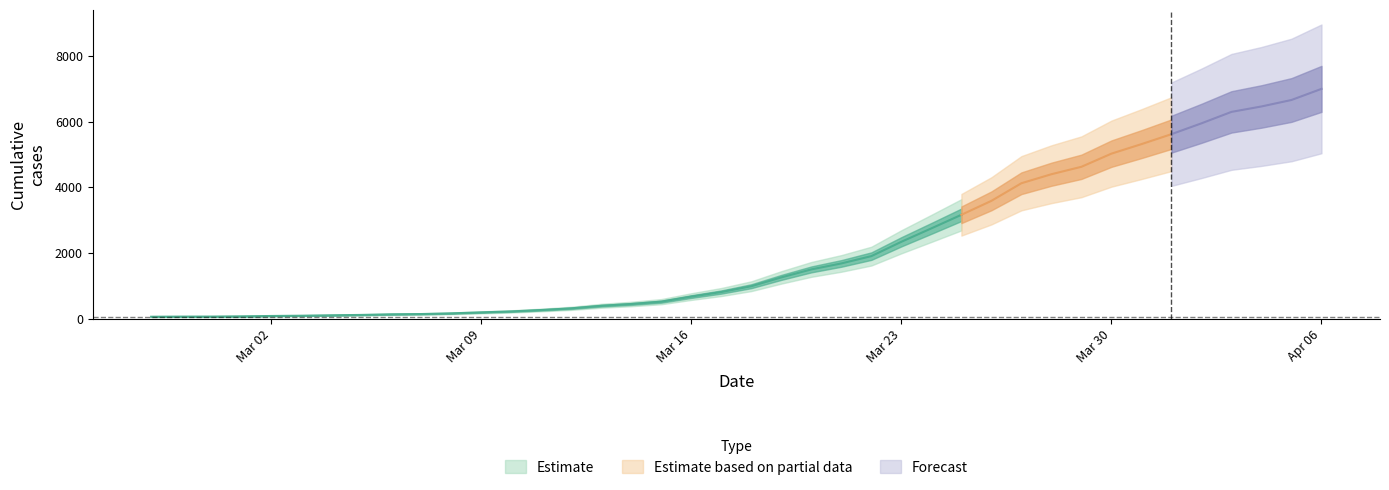

Reading left to right, transcribe all the data shown in this chart.

64	68	69	76	87	95	108	119	138	146	167	197	226	269	320	398	452	523	677	816	993	1261	1504	1686	1908	2344	2752	3165	3589	4125	4399	4625	5025	5314	5617	5947	6295	6460	6657	6995